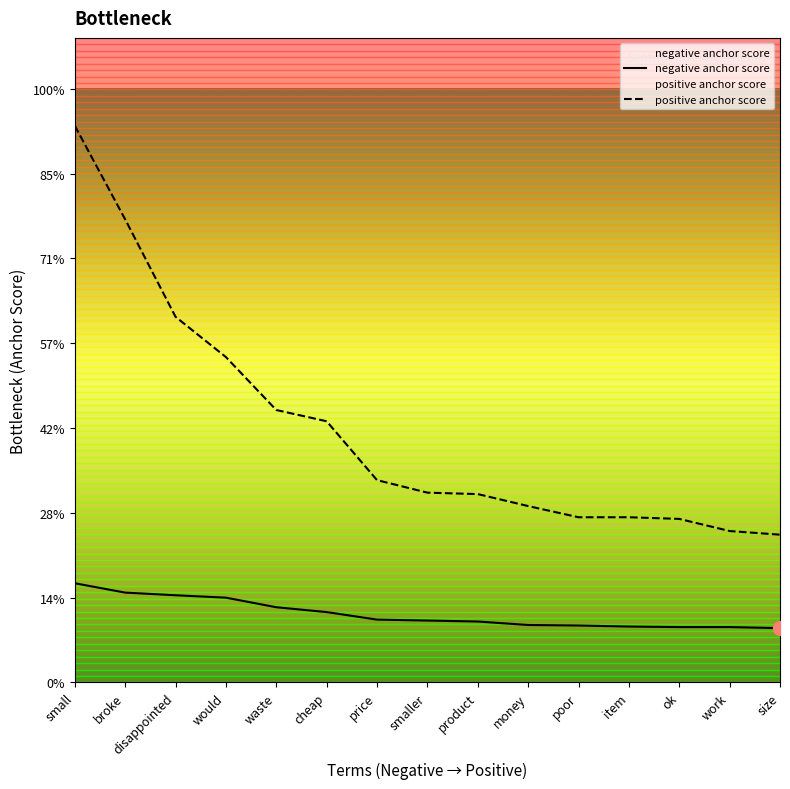

True or false: positive anchor score has more than 0 interior local peaks.

False